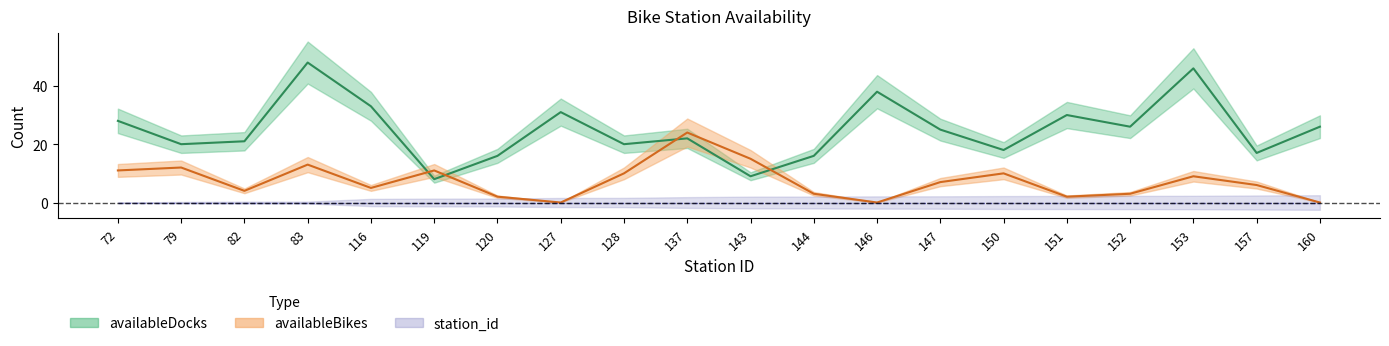

Reading left to right, transcribe all the data shown in this chart.

availableDocks: 28	20	21	48	33	8	16	31	20	22	9	16	38	25	18	30	26	46	17	26
availableBikes: 11	12	4	13	5	11	2	0	10	24	15	3	0	7	10	2	3	9	6	0